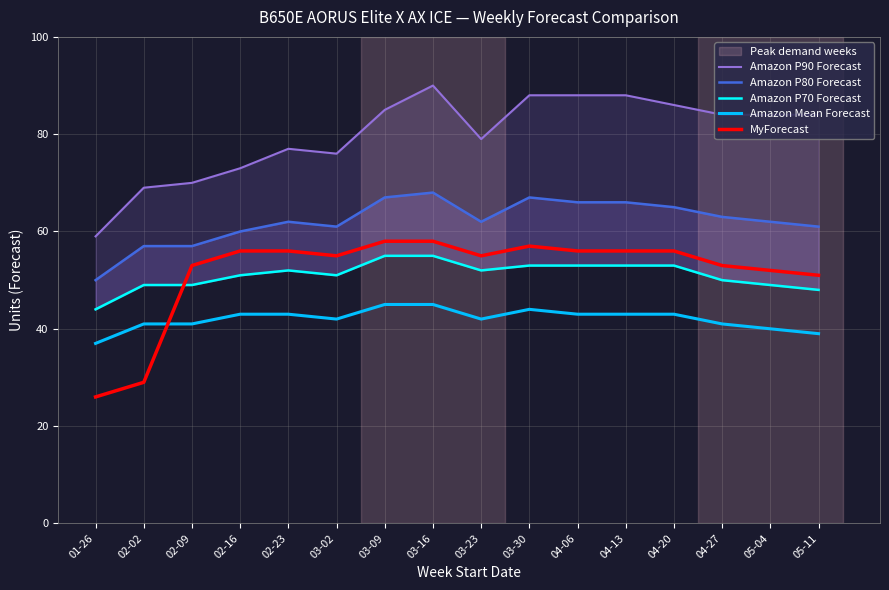

The value of Amazon P90 Forecast at 03-02 is 76. True or false?

True